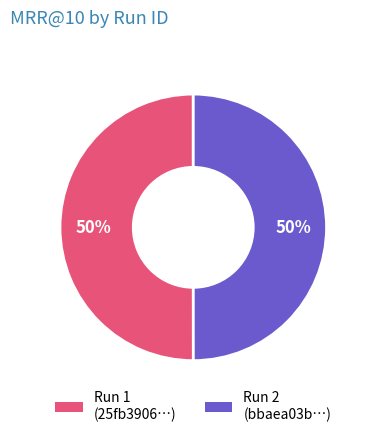

To the nearest percent, what is the average slice percentage?

50%